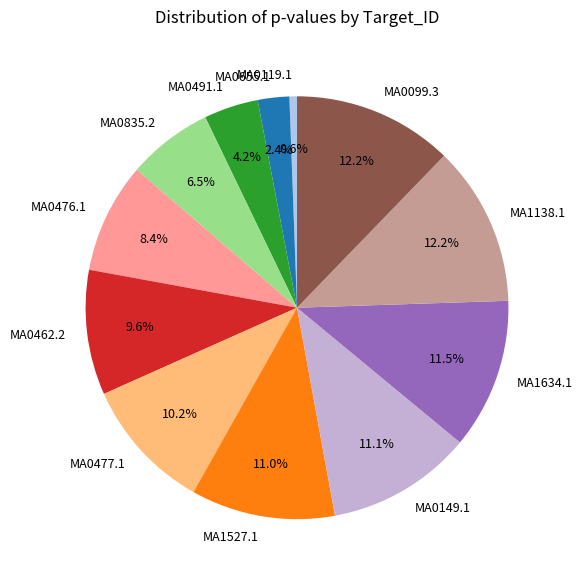

Which category has the smallest portion of the pie?

MA0119.1